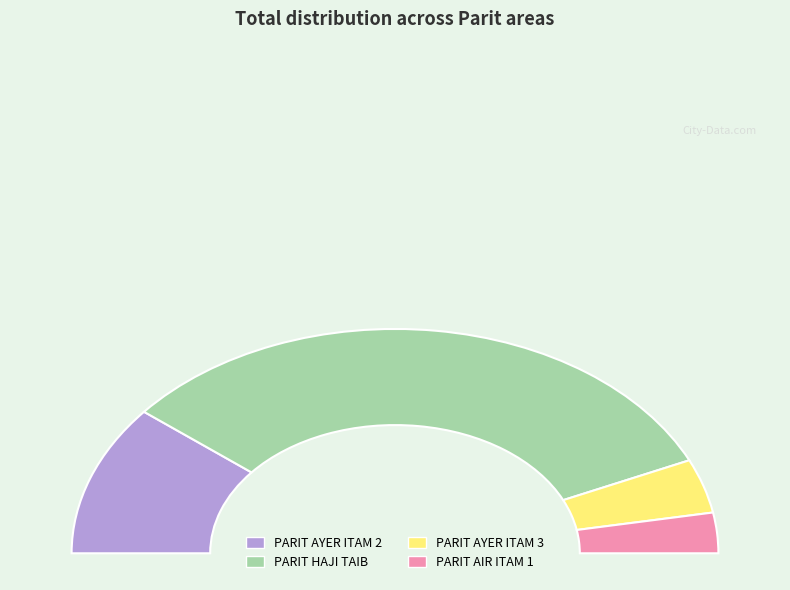

What is the ratio of the value at PARIT AYER ITAM 2 to the value at PARIT HAJI TAIB?

0.3